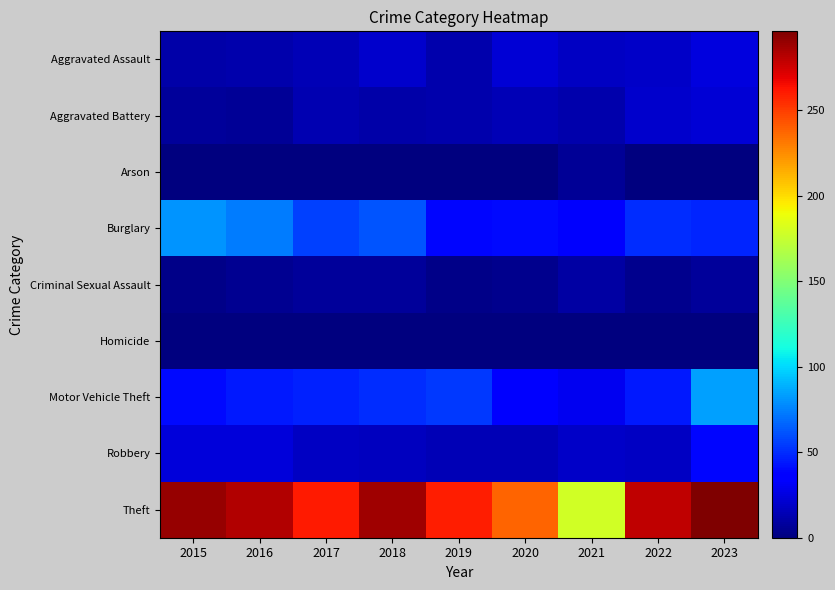

Reading right to left, extract all data points from this chart.

Aggravated Assault: 2023=25	2022=19	2021=18	2020=23	2019=12	2018=20	2017=14	2016=12	2015=11
Aggravated Battery: 2023=22	2022=20	2021=12	2020=14	2019=12	2018=11	2017=13	2016=6	2015=8
Arson: 2023=1	2022=0	2021=6	2020=0	2019=1	2018=0	2017=1	2016=0	2015=1
Burglary: 2023=48	2022=50	2021=33	2020=40	2019=39	2018=62	2017=56	2016=73	2015=80
Criminal Sexual Assault: 2023=7	2022=4	2021=10	2020=4	2019=3	2018=7	2017=8	2016=5	2015=3
Homicide: 2023=0	2022=1	2021=1	2020=0	2019=0	2018=1	2017=1	2016=1	2015=1
Motor Vehicle Theft: 2023=84	2022=45	2021=30	2020=37	2019=54	2018=50	2017=47	2016=45	2015=40
Robbery: 2023=39	2022=18	2021=19	2020=14	2019=14	2018=17	2017=18	2016=24	2015=24
Theft: 2023=296	2022=279	2021=179	2020=238	2019=259	2018=287	2017=261	2016=283	2015=290